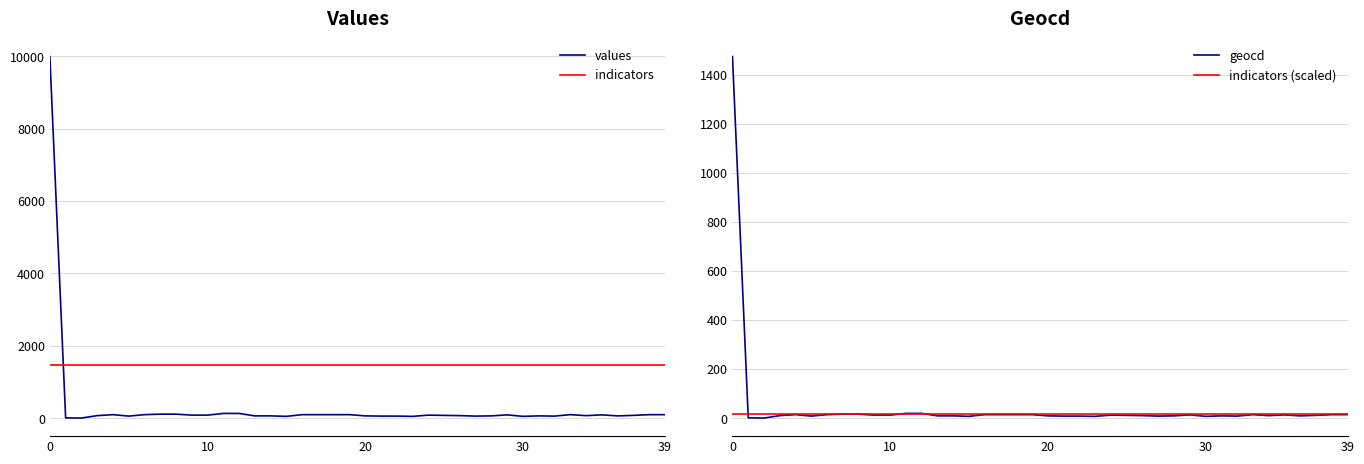

After their last crossing, which series has the higher values: values or indicators (scaled)?

values